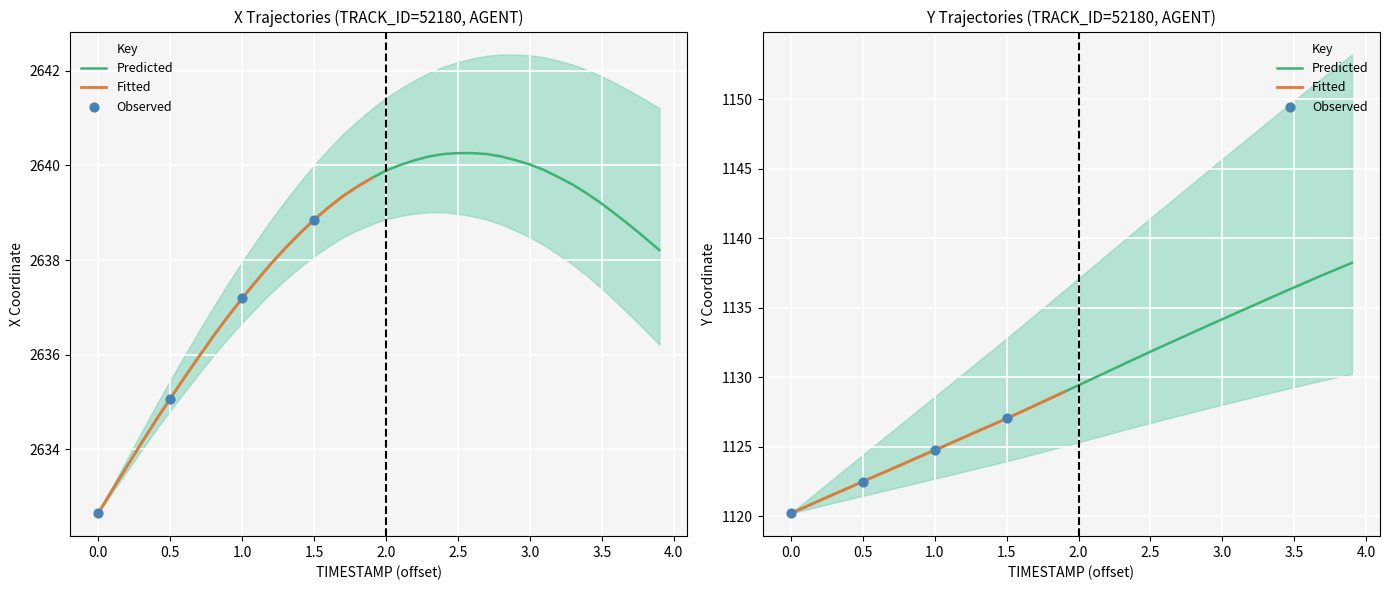

Is the value of X at 9.5 greater than the value of Y at 6.2?

Yes